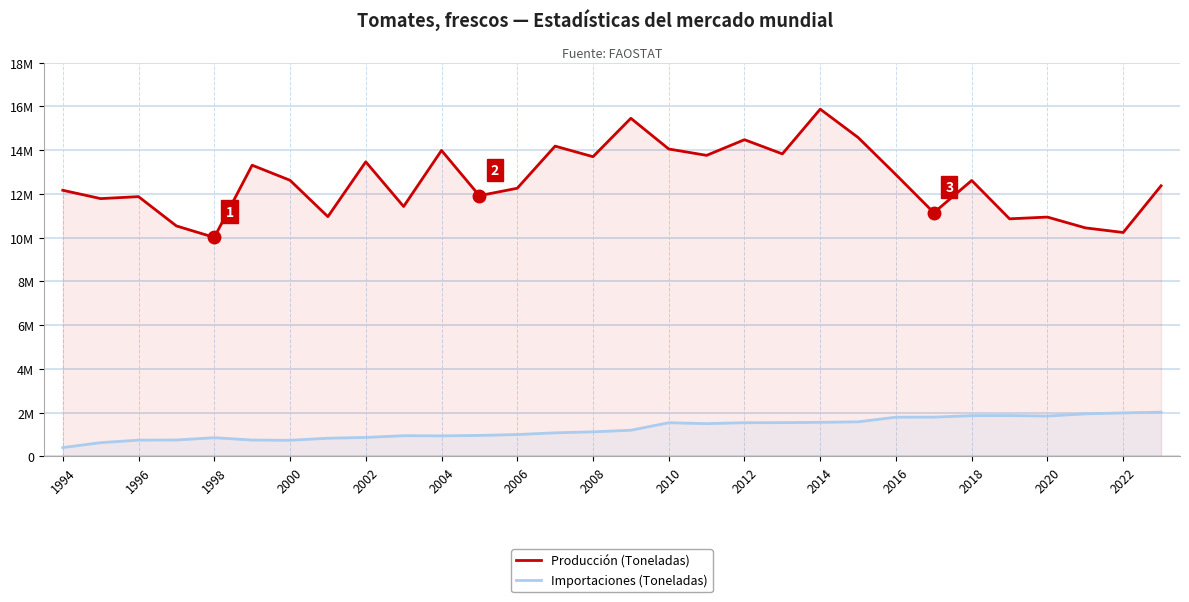

At how many categories does at least one series exceed 7508059?

30